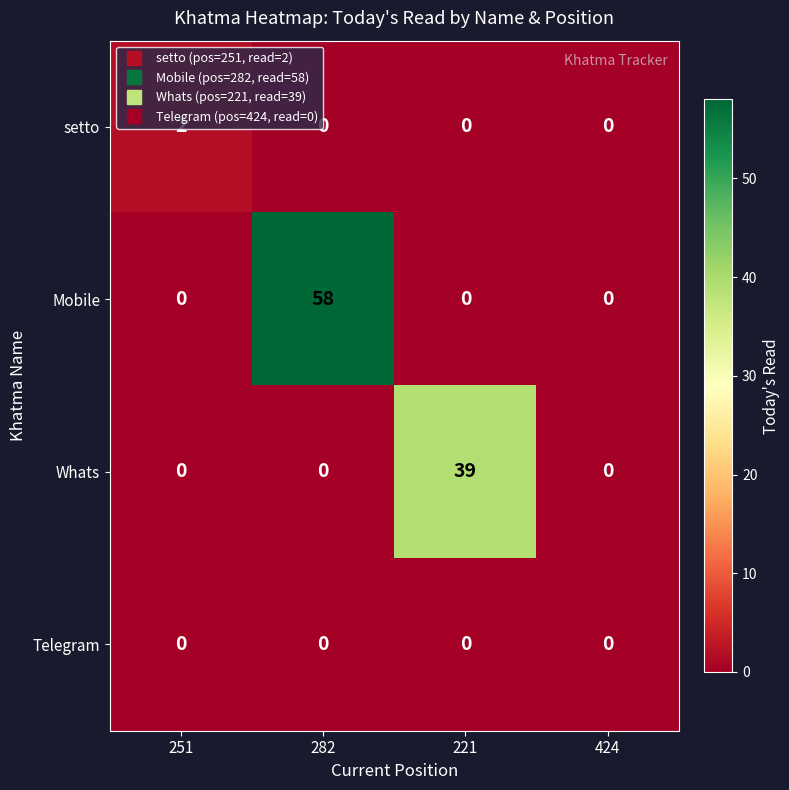

Which series has the largest total across all categories?

Mobile